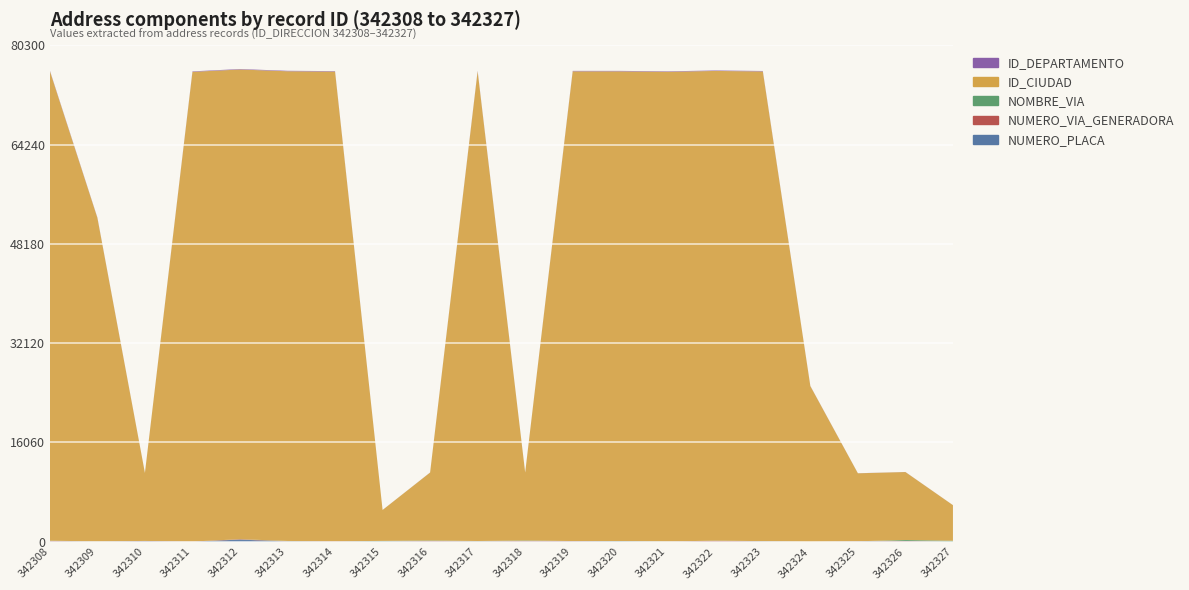

Reading left to right, list all the values displayed in this chart.

NUMERO_PLACA: 342308=50	342309=2	342310=89	342311=2	342312=350	342313=25	342314=5	342315=48	342316=51	342317=21	342318=51	342319=56	342320=68	342321=23	342322=25	342323=46	342324=1	342325=42	342326=51	342327=1
NUMERO_VIA_GENERADORA: 342308=83	342309=23	342310=38	342311=23	342312=56	342313=45	342314=56	342315=7	342316=78	342317=42	342318=78	342319=51	342320=5	342321=6	342322=123	342323=26	342324=1	342325=26	342326=72	342327=1
NOMBRE_VIA: 342308=34	342309=25	342310=1	342311=5	342312=3	342313=54	342314=10	342315=81	342316=65	342317=54	342318=65	342319=3	342320=36	342321=8	342322=28	342323=23	342324=1	342325=4	342326=152	342327=160
ID_CIUDAD: 342308=76001	342309=52356	342310=11001	342311=76001	342312=76001	342313=76001	342314=76001	342315=5001	342316=11001	342317=76001	342318=11001	342319=76001	342320=76001	342321=76001	342322=76001	342323=76001	342324=25175	342325=11001	342326=11001	342327=5756
ID_DEPARTAMENTO: 342308=76	342309=52	342310=11	342311=76	342312=76	342313=76	342314=76	342315=5	342316=11	342317=76	342318=11	342319=76	342320=76	342321=76	342322=76	342323=76	342324=25	342325=11	342326=11	342327=5